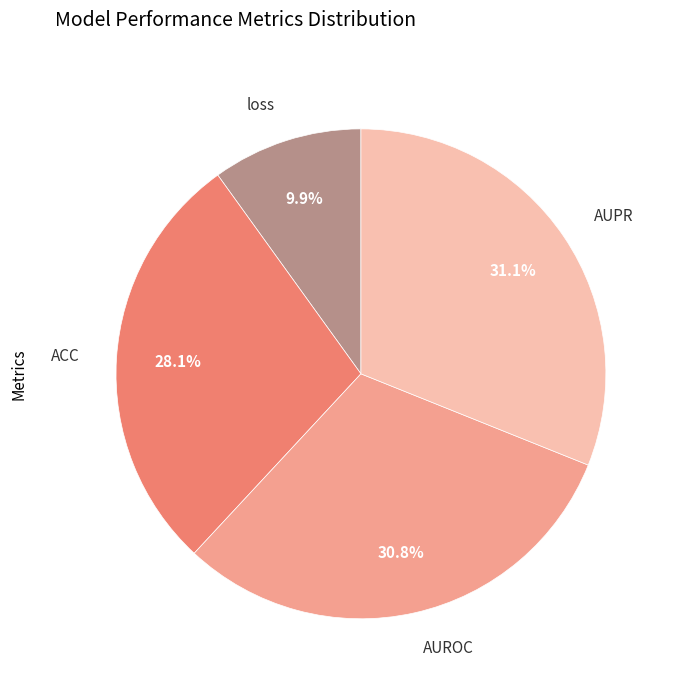

Is there a majority slice in this chart?

No